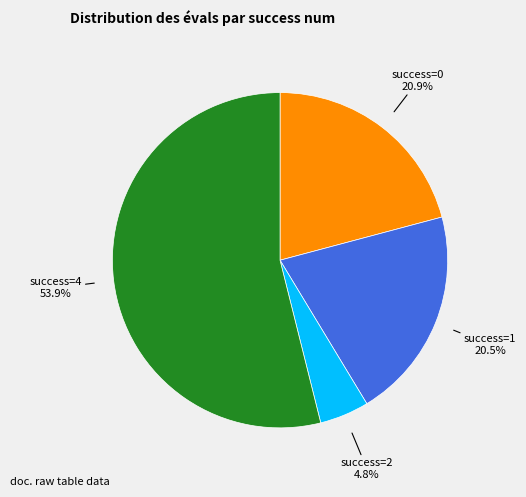

Count the number of slices in the pie.

4